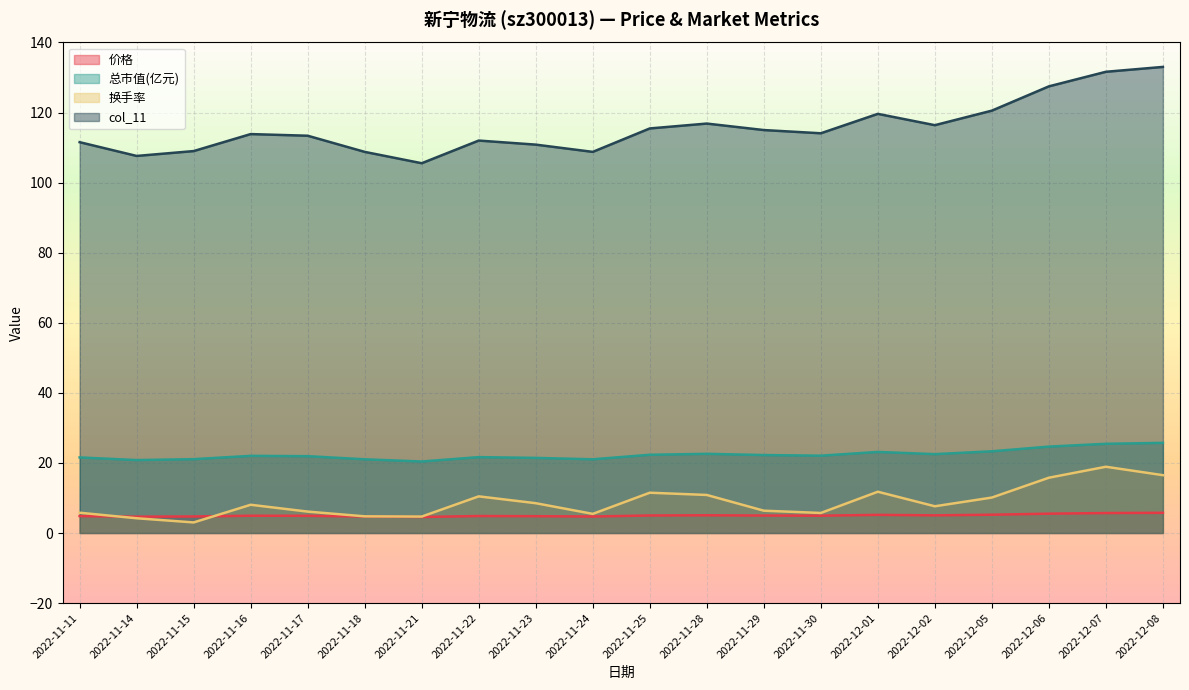

Reading left to right, extract all data points from this chart.

价格: 2022-11-11=4.8	2022-11-14=4.7	2022-11-15=4.7	2022-11-16=4.9	2022-11-17=4.9	2022-11-18=4.7	2022-11-21=4.6	2022-11-22=4.8	2022-11-23=4.8	2022-11-24=4.7	2022-11-25=5.0	2022-11-28=5.1	2022-11-29=5.0	2022-11-30=4.9	2022-12-01=5.2	2022-12-02=5.0	2022-12-05=5.2	2022-12-06=5.5	2022-12-07=5.7	2022-12-08=5.8
总市值(亿元): 2022-11-11=21.6	2022-11-14=20.8	2022-11-15=21.1	2022-11-16=22.0	2022-11-17=21.9	2022-11-18=21.0	2022-11-21=20.4	2022-11-22=21.7	2022-11-23=21.4	2022-11-24=21.0	2022-11-25=22.3	2022-11-28=22.6	2022-11-29=22.2	2022-11-30=22.1	2022-12-01=23.1	2022-12-02=22.5	2022-12-05=23.3	2022-12-06=24.7	2022-12-07=25.5	2022-12-08=25.7
换手率: 2022-11-11=5.8	2022-11-14=4.2	2022-11-15=3.0	2022-11-16=8.1	2022-11-17=6.1	2022-11-18=4.8	2022-11-21=4.7	2022-11-22=10.5	2022-11-23=8.5	2022-11-24=5.5	2022-11-25=11.5	2022-11-28=10.9	2022-11-29=6.4	2022-11-30=5.7	2022-12-01=11.8	2022-12-02=7.6	2022-12-05=10.1	2022-12-06=15.8	2022-12-07=18.9	2022-12-08=16.5
col_11: 2022-11-11=111.5	2022-11-14=107.6	2022-11-15=109.0	2022-11-16=113.9	2022-11-17=113.4	2022-11-18=108.8	2022-11-21=105.5	2022-11-22=112.0	2022-11-23=110.8	2022-11-24=108.8	2022-11-25=115.5	2022-11-28=116.9	2022-11-29=115.0	2022-11-30=114.1	2022-12-01=119.6	2022-12-02=116.4	2022-12-05=120.5	2022-12-06=127.5	2022-12-07=131.6	2022-12-08=133.0